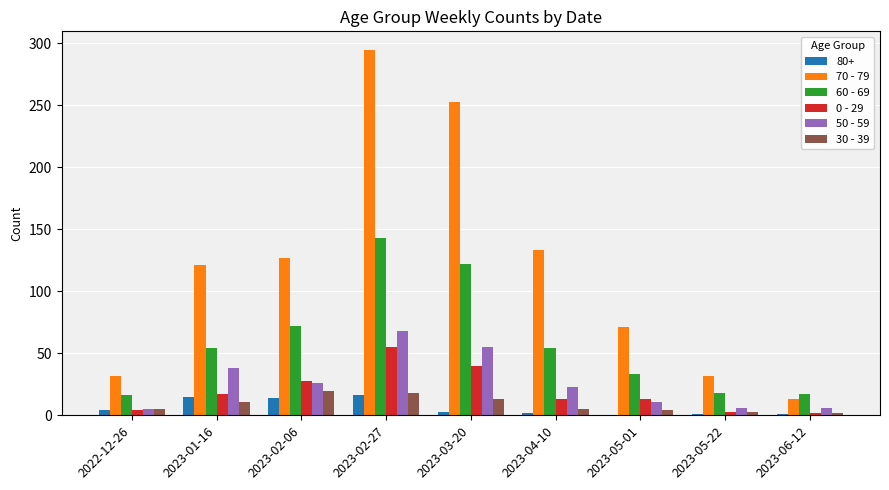

What is the greatest value displayed?

295